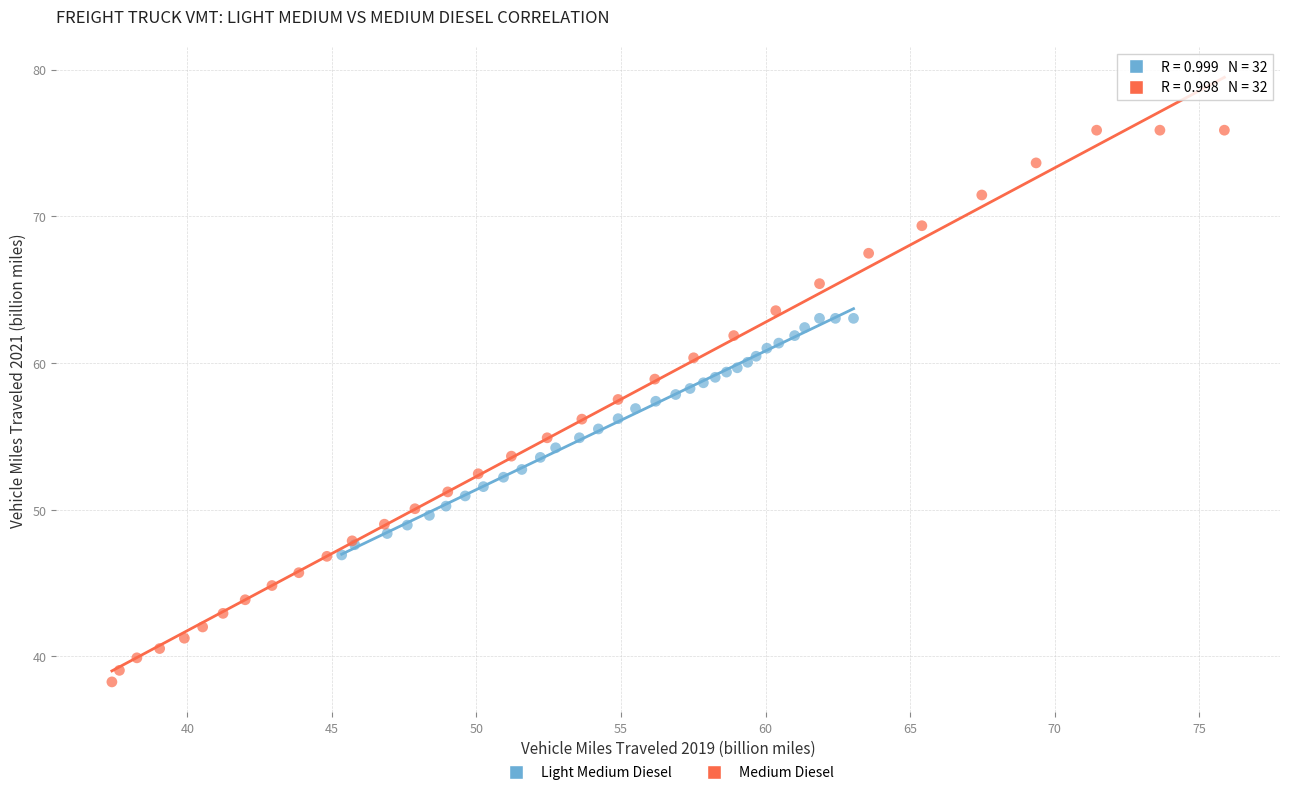

Which series contains the lowest Y value?

Medium Diesel